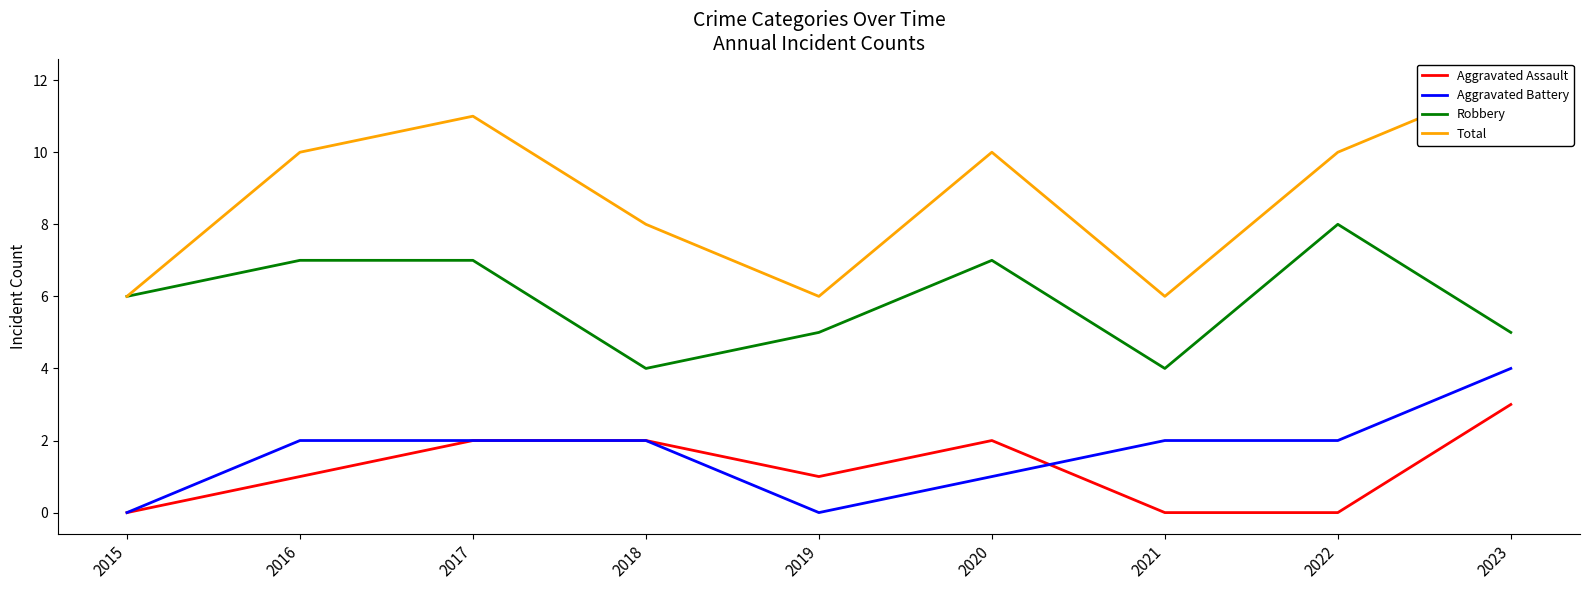

True or false: Total has more than 1 points higher than both neighbors.

True